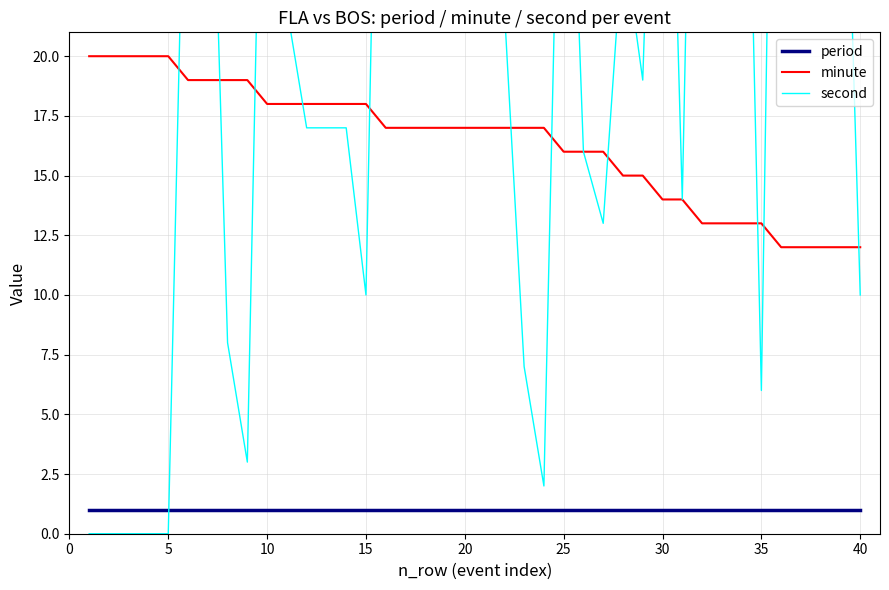

What is the highest value of the minute series?

20